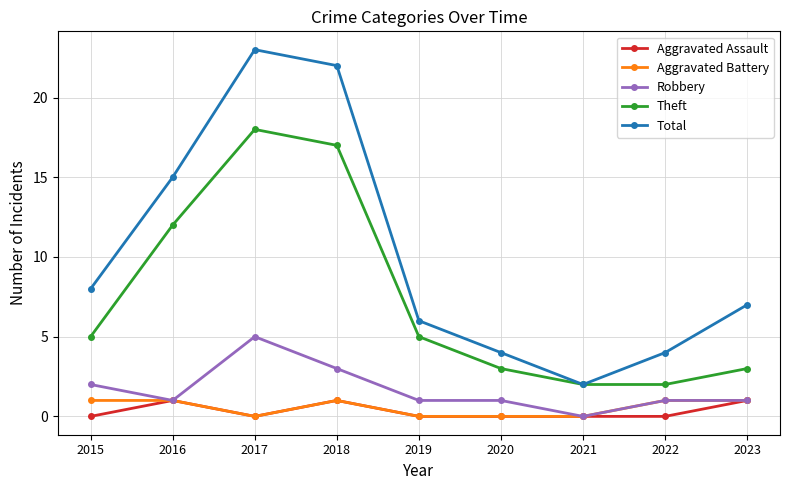

What is the difference between the Aggravated Assault values at 2016 and 2015?

1